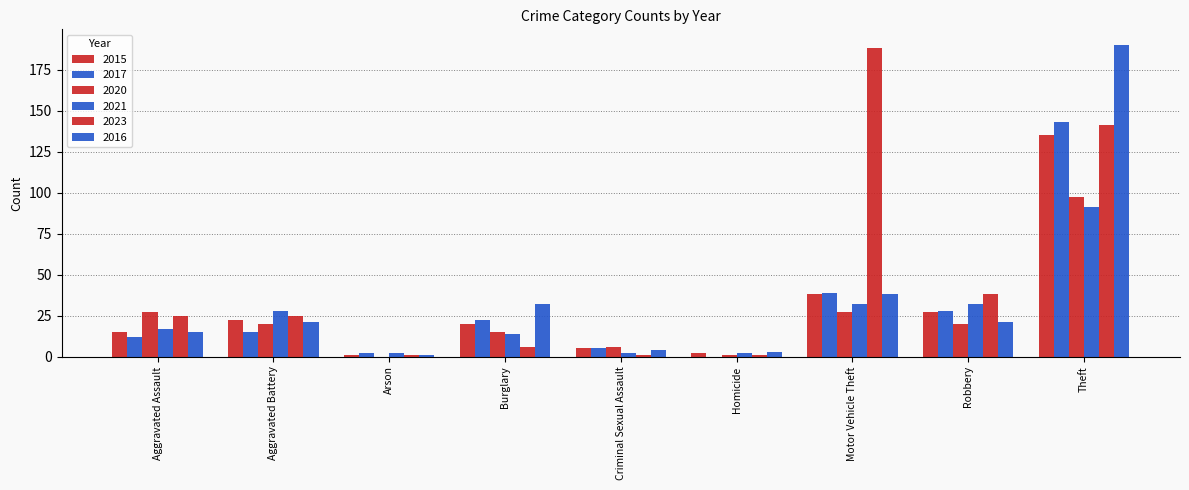

What is the difference between the second highest and second lowest values in the 2023 series?

140